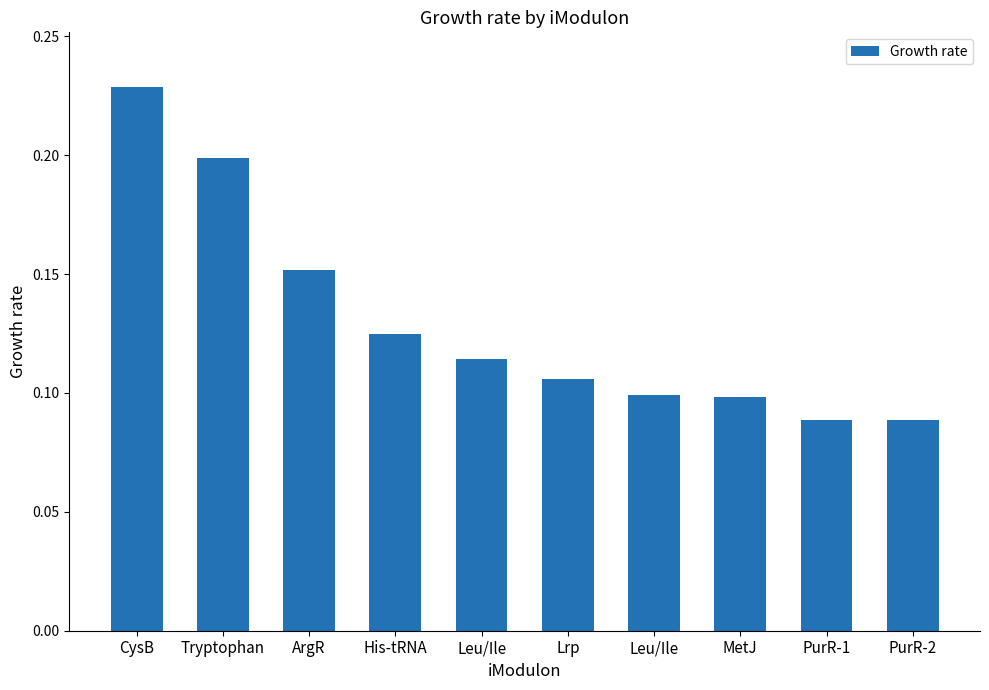

What is the difference between the maximum and minimum values?

0.1